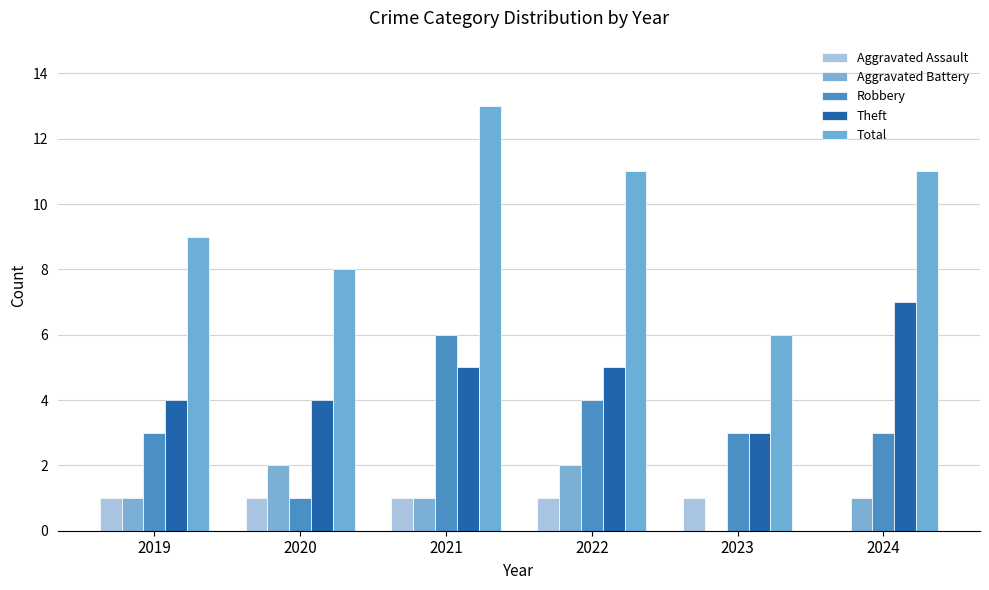

What is the average value of the Total series?

10